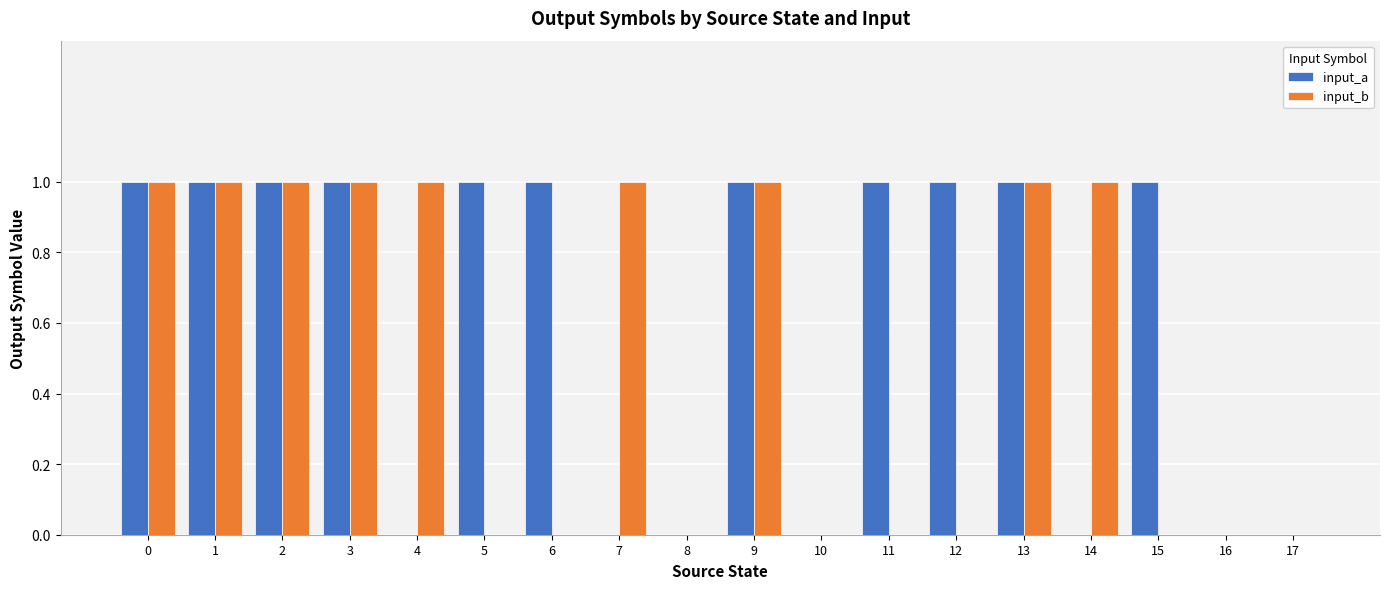

What is the sum of all input_a values?

11